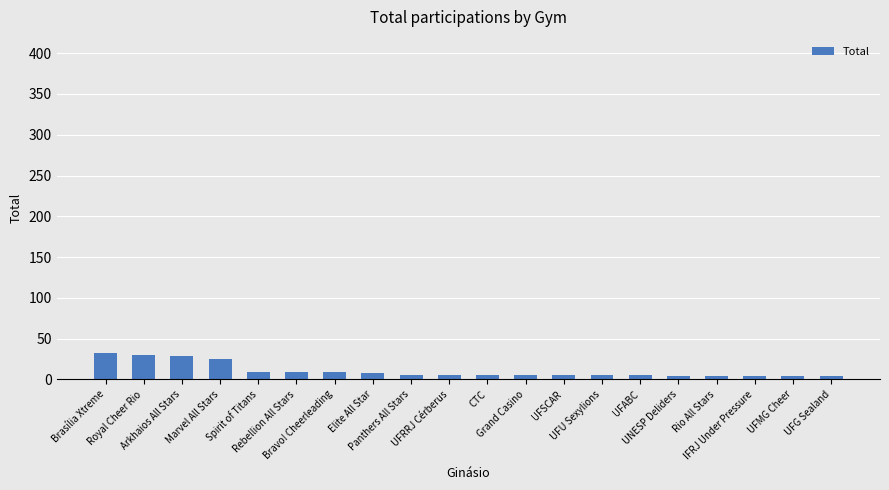

How many distinct data groups are displayed?

1